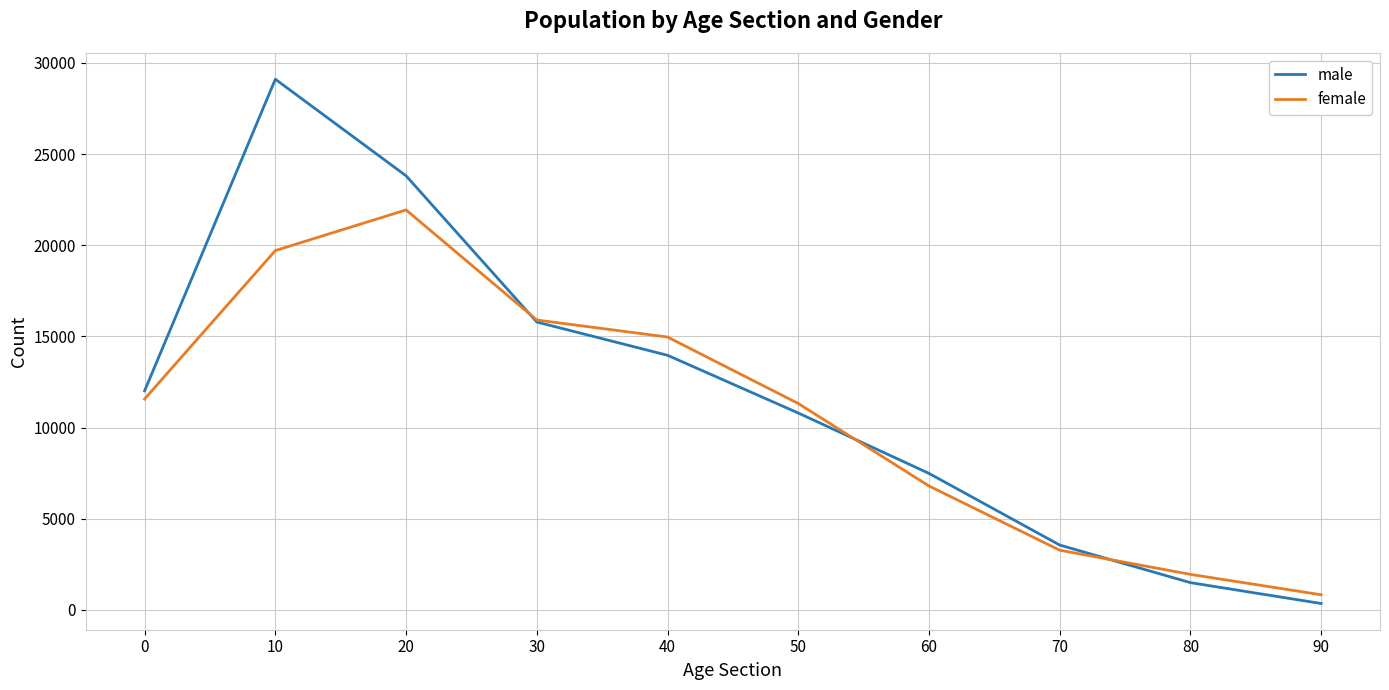

Is it true that female equals 3272 at 70?

True